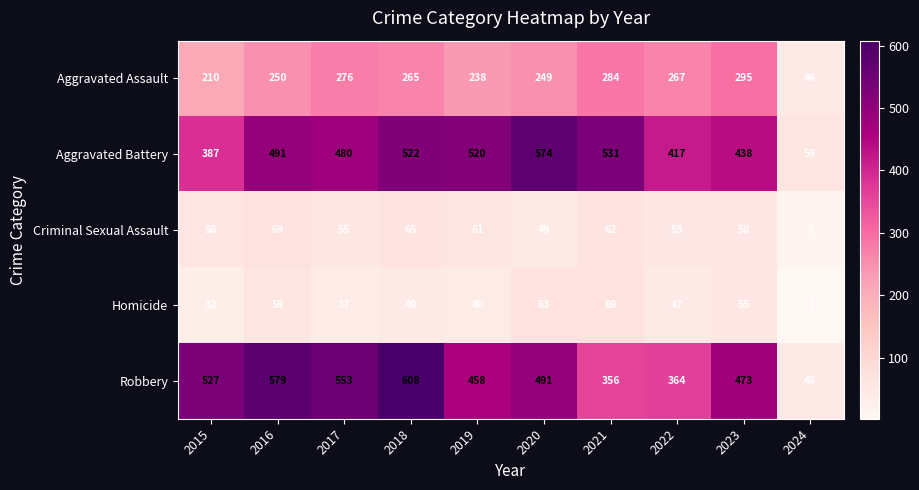

Which series changed the most between 2018 and 2019?

Robbery